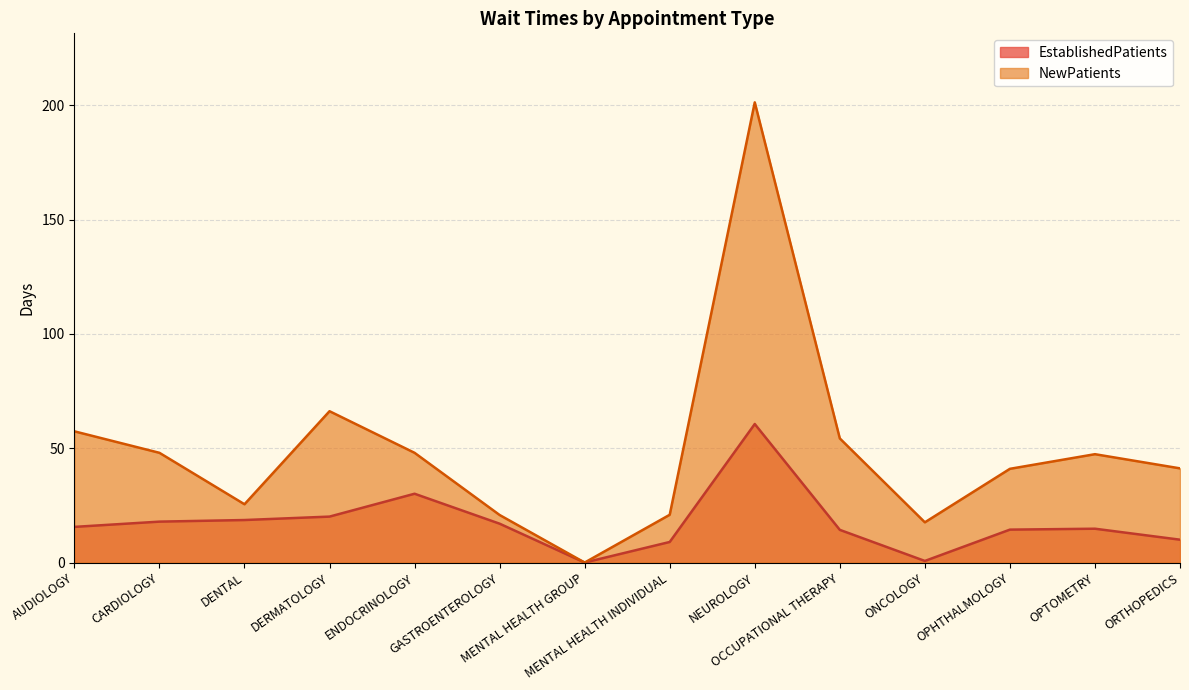

Reading right to left, transcribe all the data shown in this chart.

EstablishedPatients: 10.0	14.8	14.4	0.7	14.3	60.6	9.0	0.0	17.0	30.1	20.1	18.6	17.9	15.6
NewPatients: 41.2	47.4	41.0	17.6	54.3	201.3	20.9	0.0	20.8	48.0	66.2	25.5	48.0	57.4